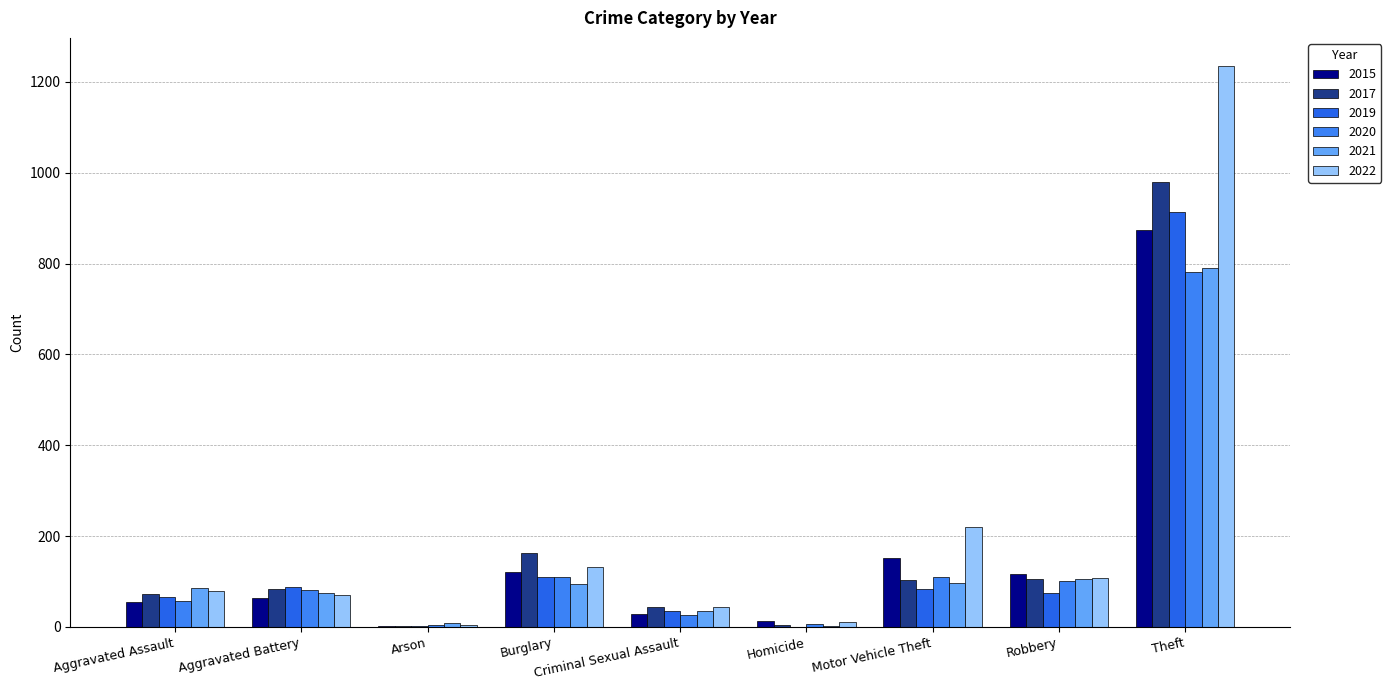

Between Burglary and Homicide, which series saw the biggest shift?

2017